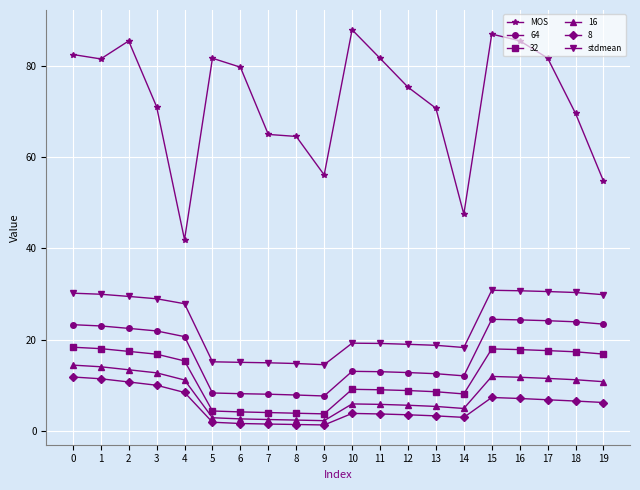

Where is the first local maximum for MOS?

2